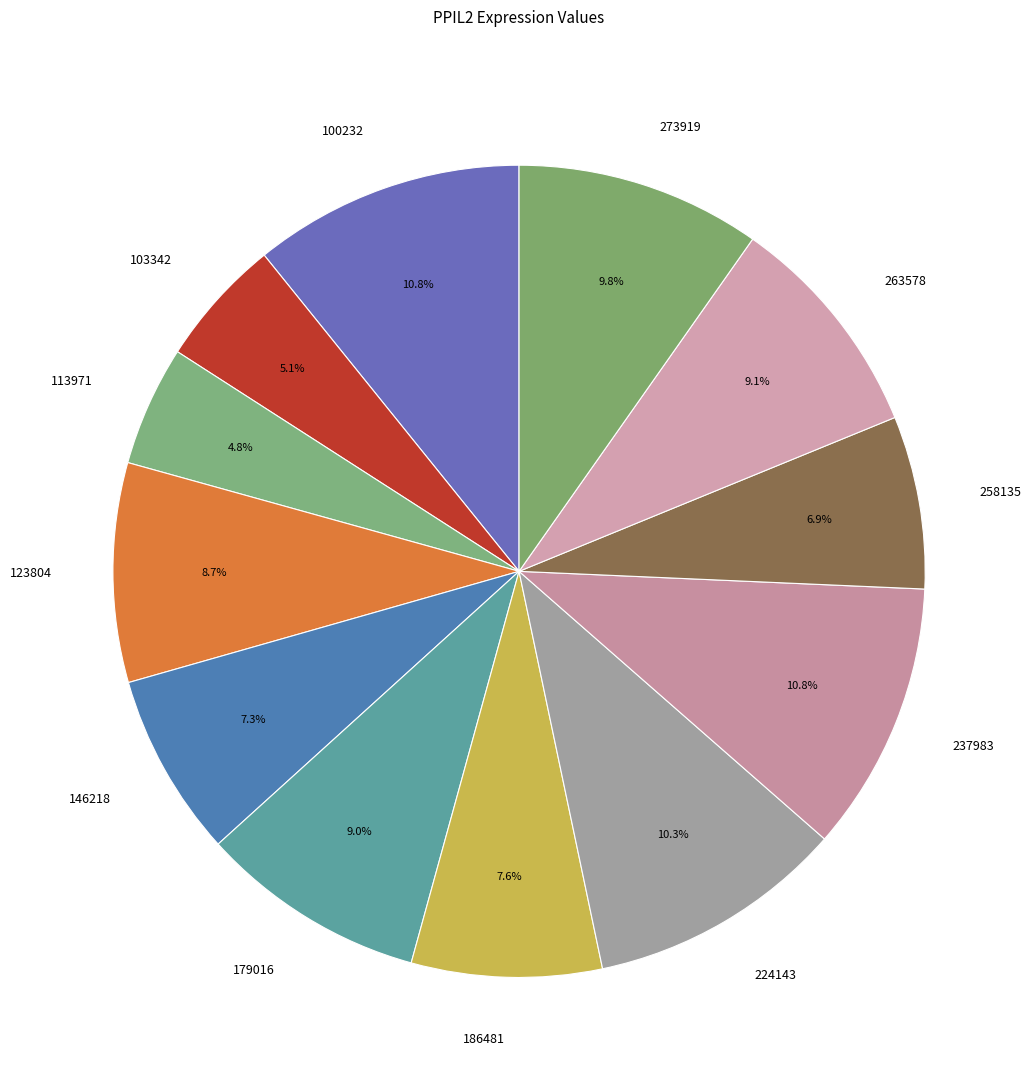

What is the total percentage of 273919 and 100232?

20.6%